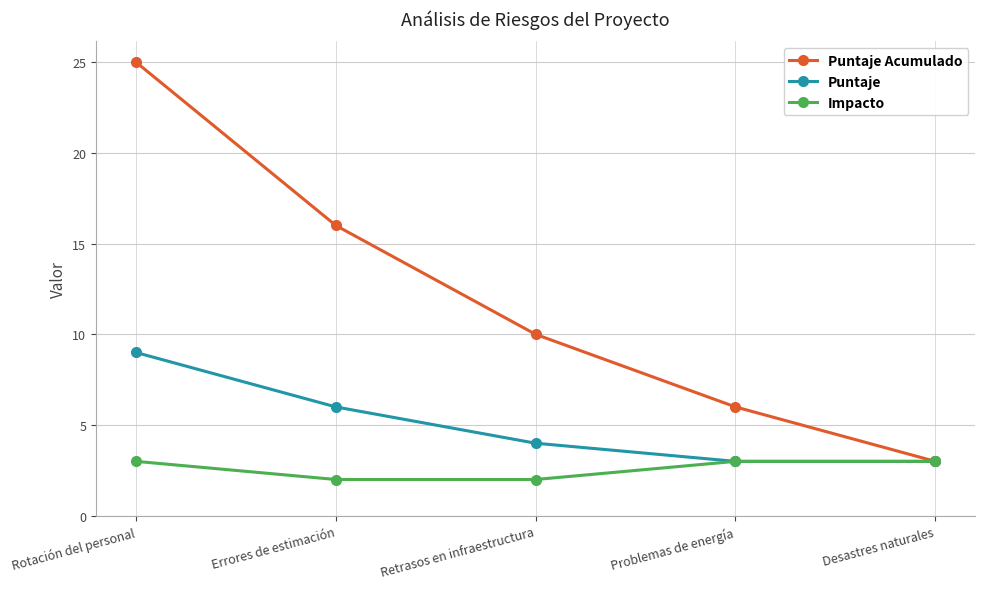

At how many categories does at least one series exceed 18?

1